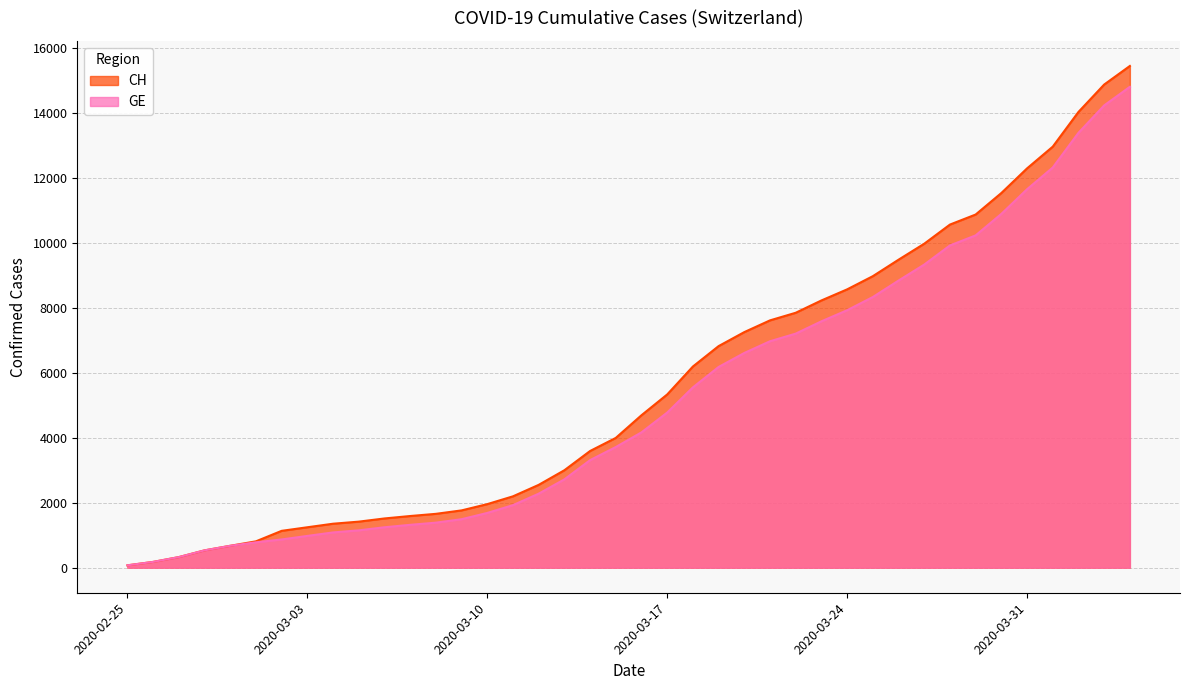

Is it true that CH equals 325 at 2020-02-27?

True